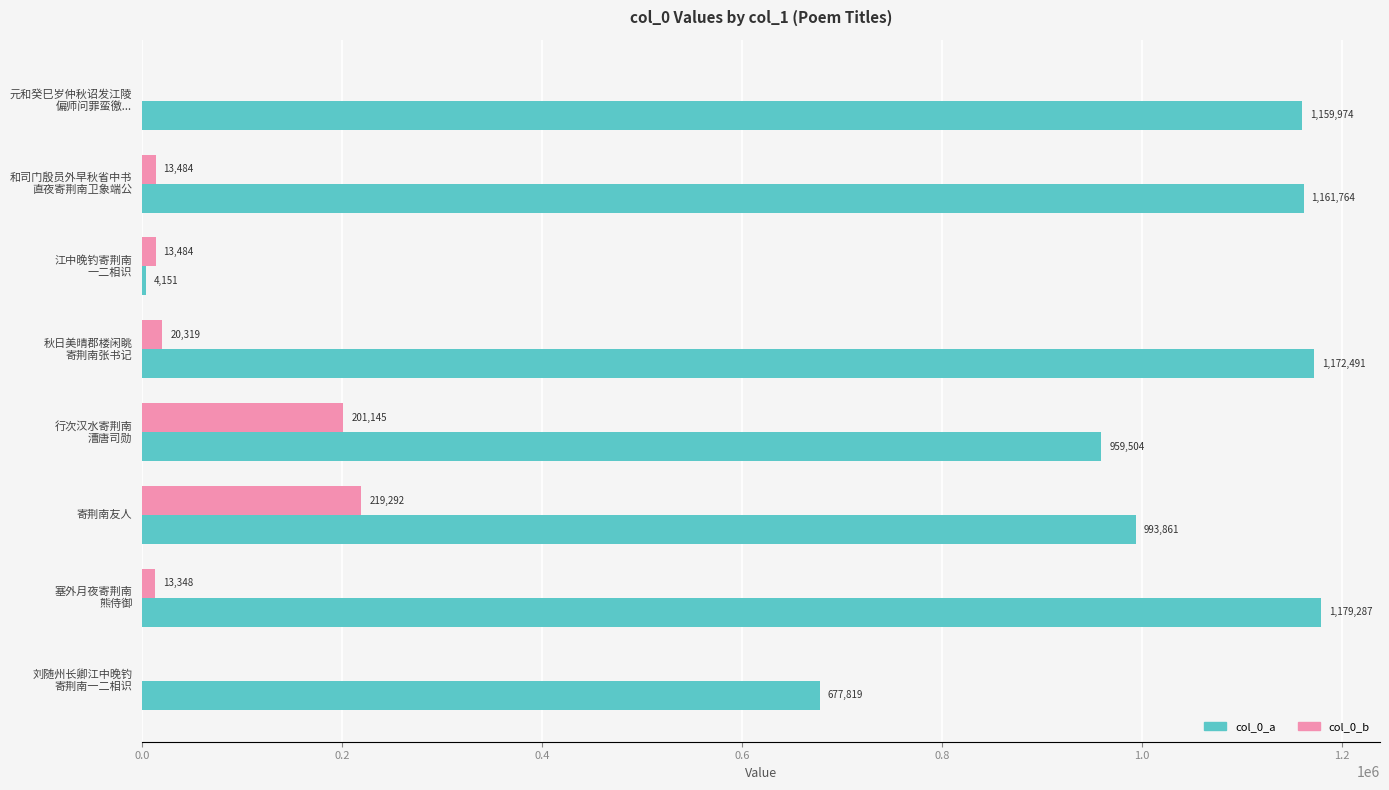

At which category is the sum across all series the highest?

寄荆南友人